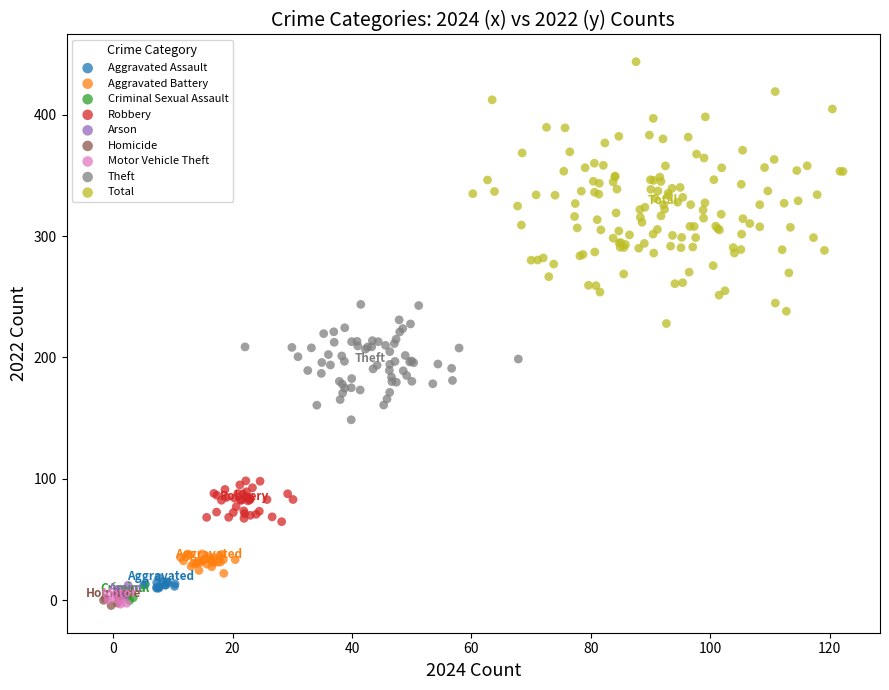

What are all the series names shown in the legend?

Aggravated Assault, Aggravated Battery, Criminal Sexual Assault, Robbery, Arson, Homicide, Motor Vehicle Theft, Theft, Total